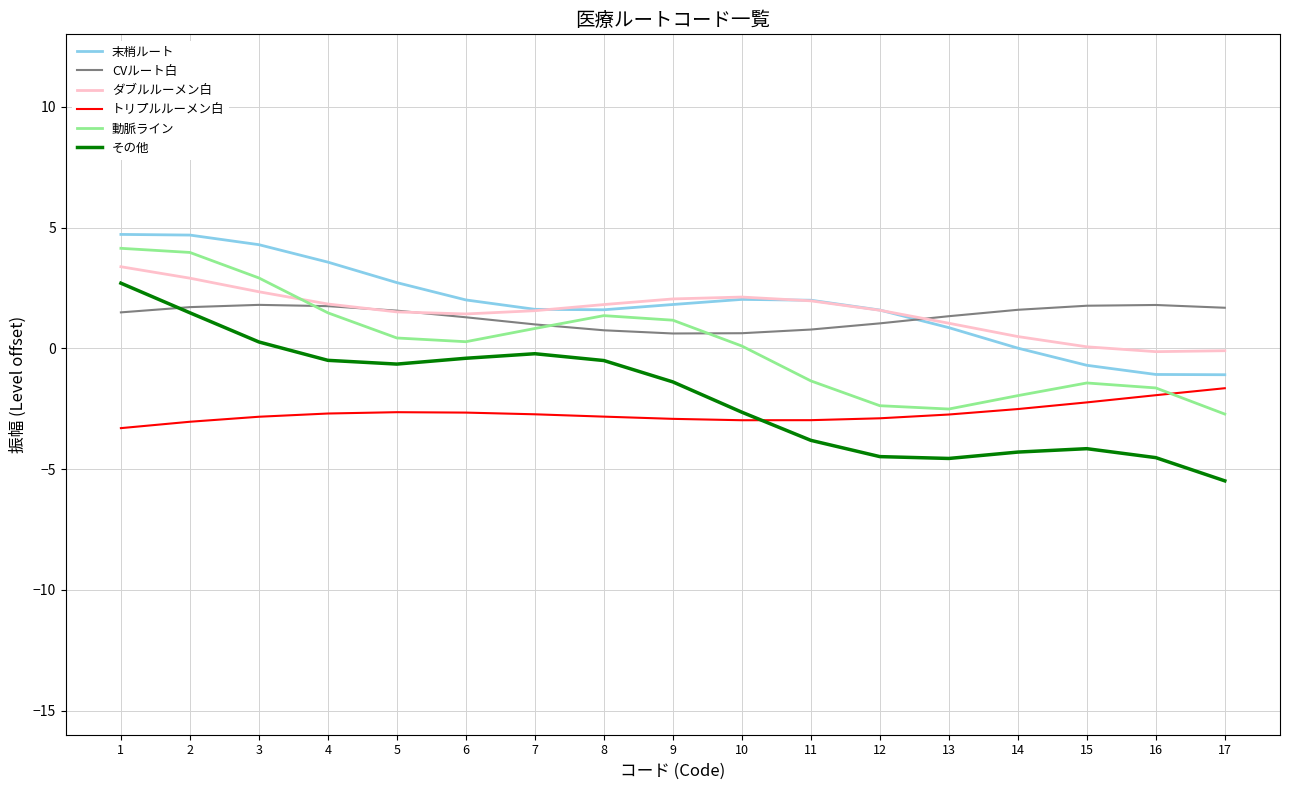

The 末梢ルート series shows -1.1 at 17. True or false?

True